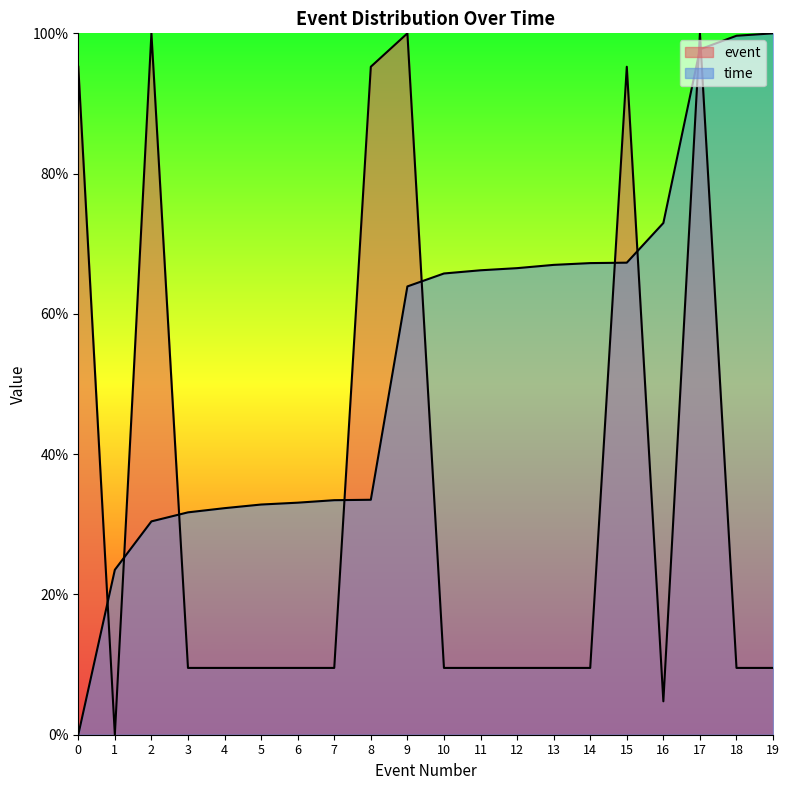

What is the sum of the values at 5 and 15?

104.8